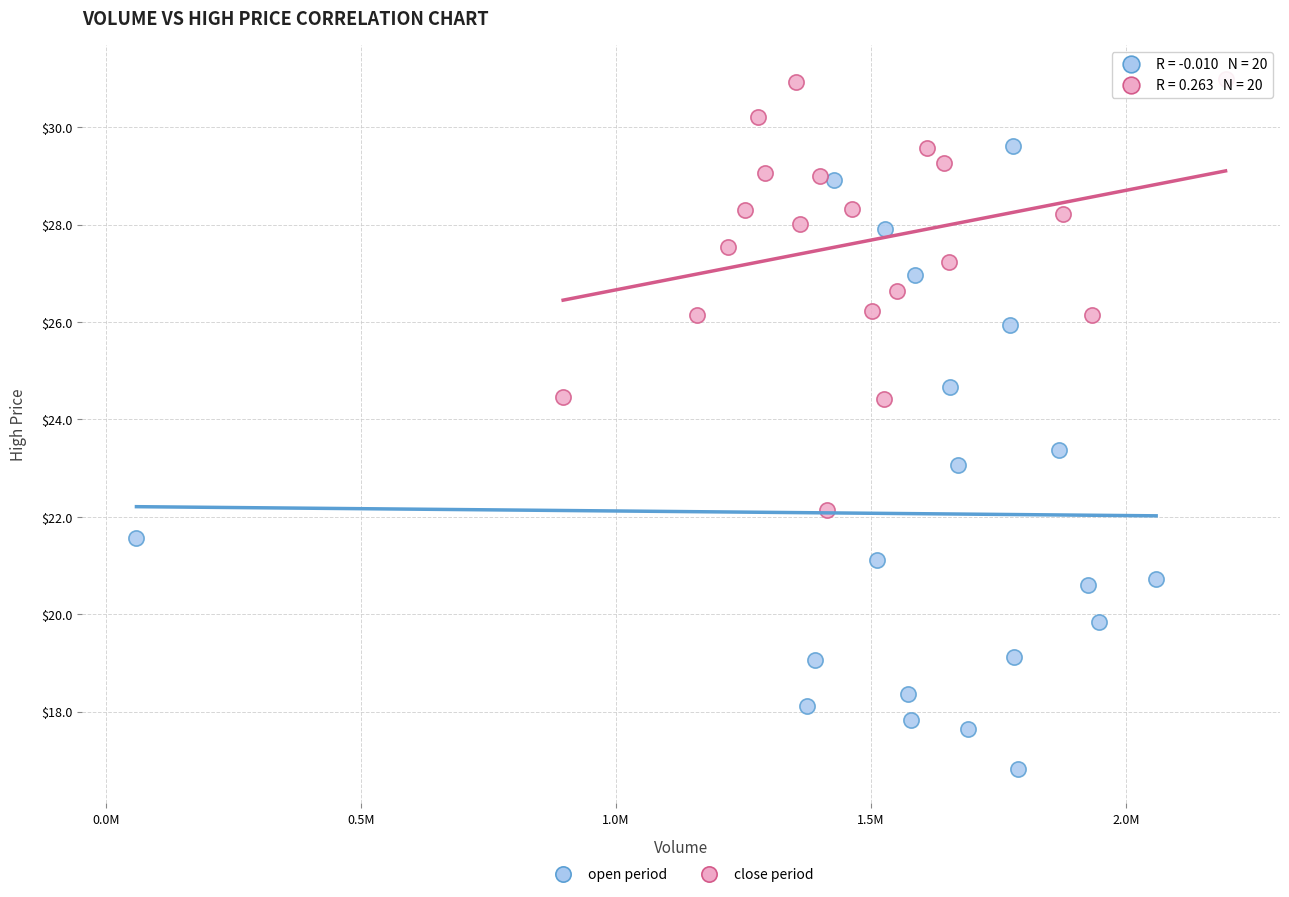

Which series has the largest Y range (max minus min)?

open period